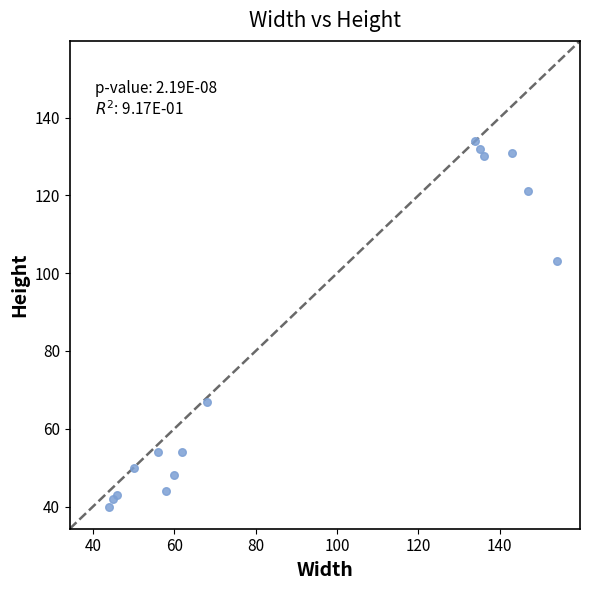

What Y value in the scatter plot is closest to 87?

103